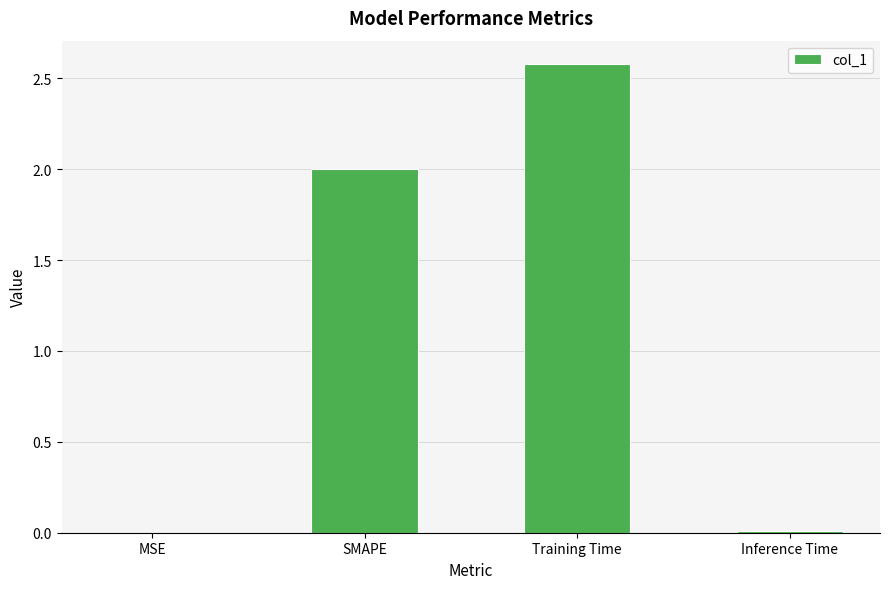

How many data points does each series have?

4